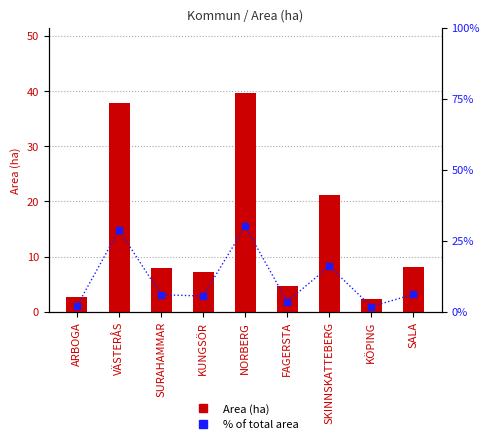

What is the average value of the Area (ha) series?

14.6